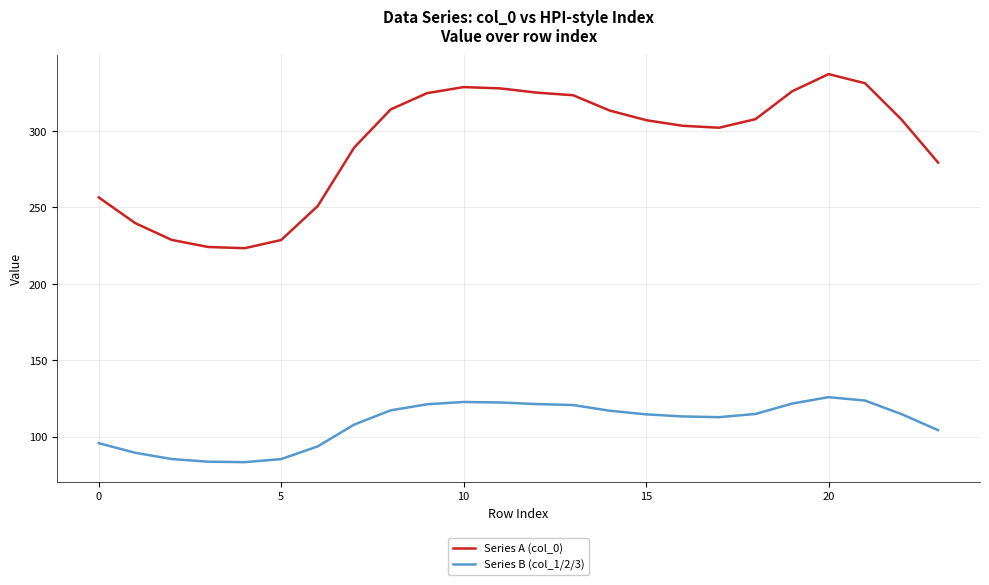

Which series has the largest range (max minus min)?

Series A (col_0)